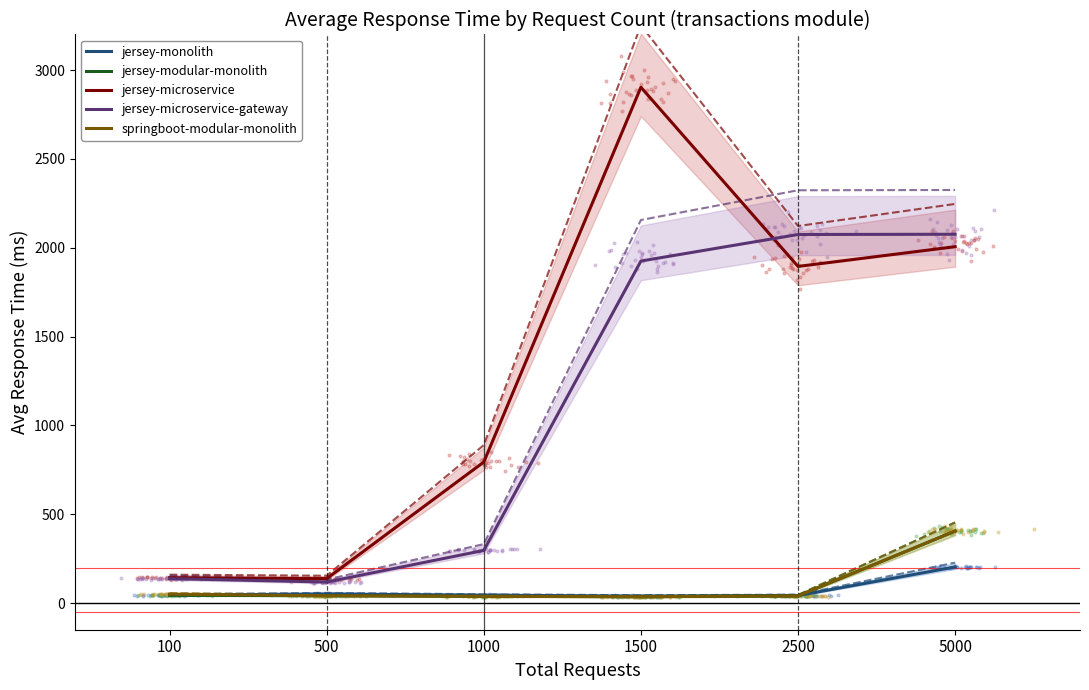

Is the value of jersey-monolith at 5000 greater than the value of jersey-microservice at 1000?

No